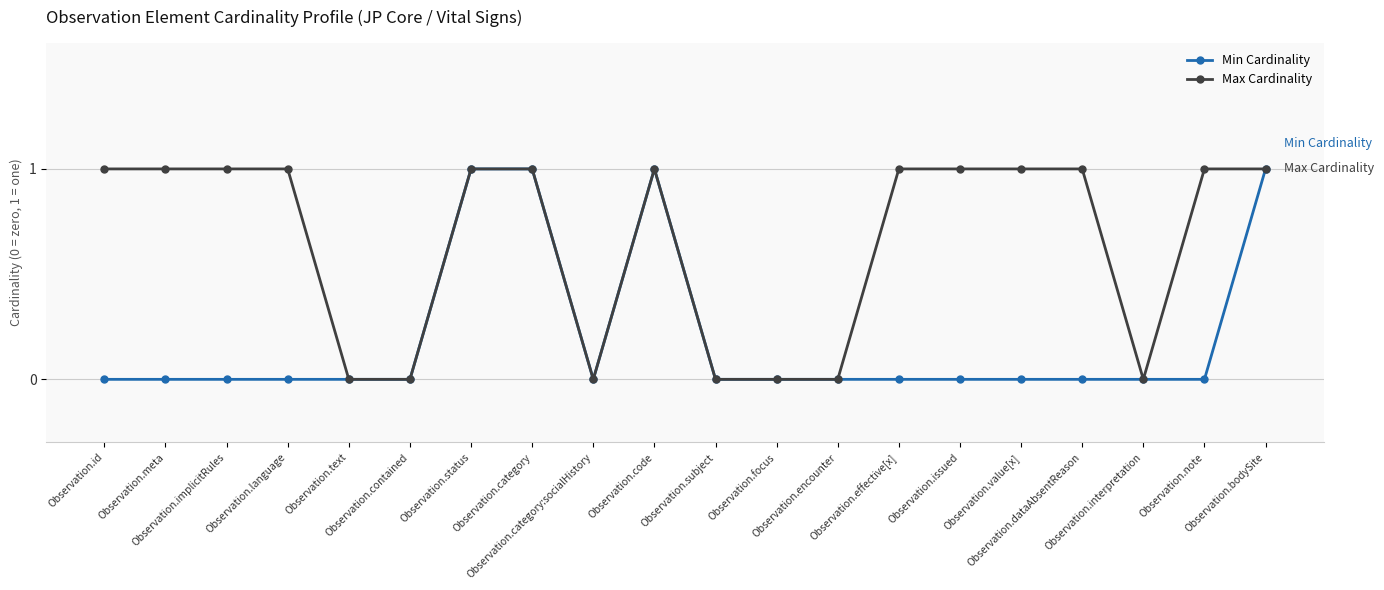

Is it true that Min Cardinality equals 1 at Observation.category?

True